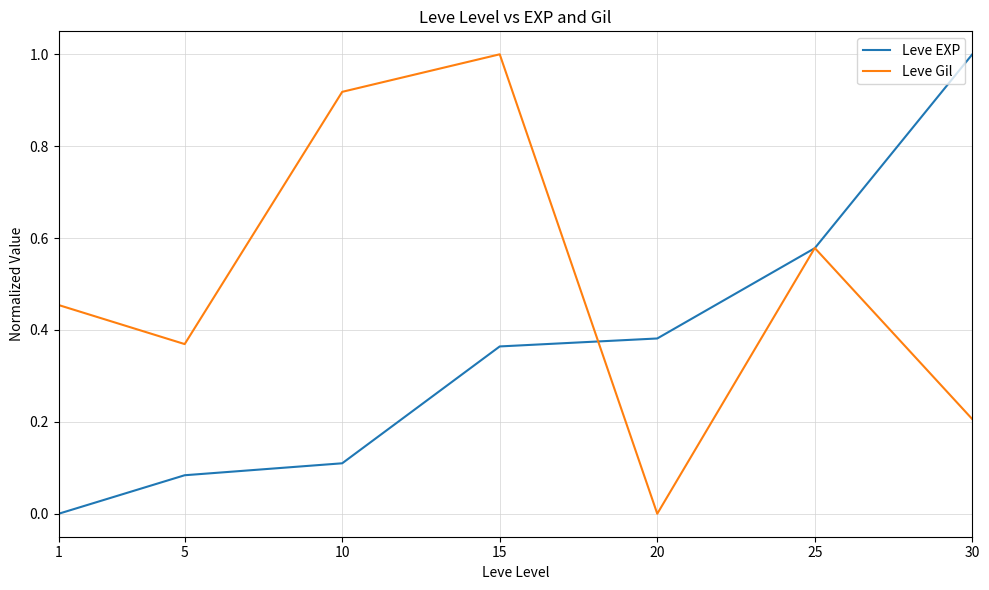

List the series in order of their overall mean, highest first.

Leve Gil, Leve EXP